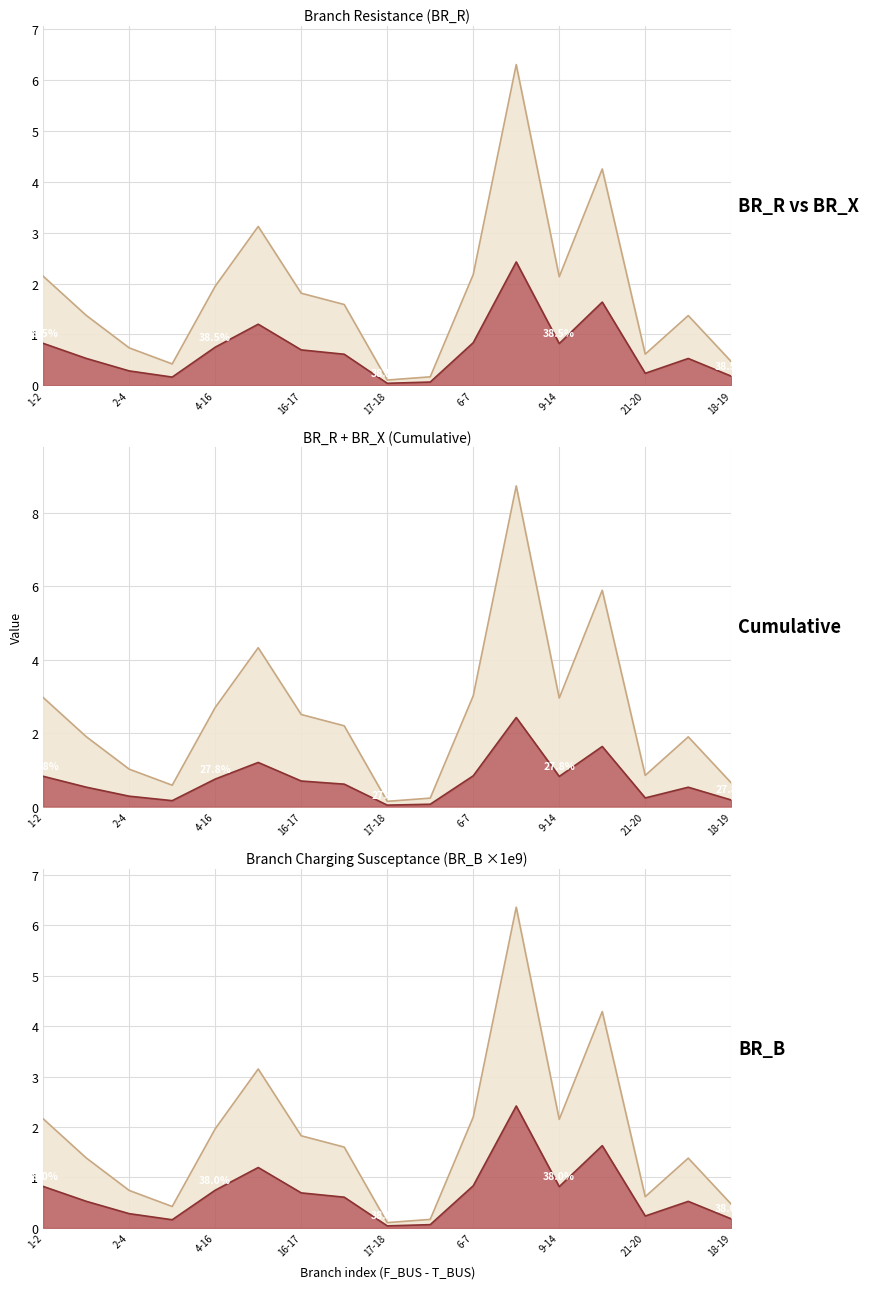

What is the sum of all BR_R values?

30.7